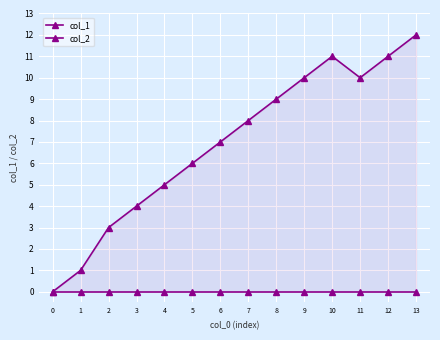

At 13, list the series in order from smallest to largest.

col_2, col_1